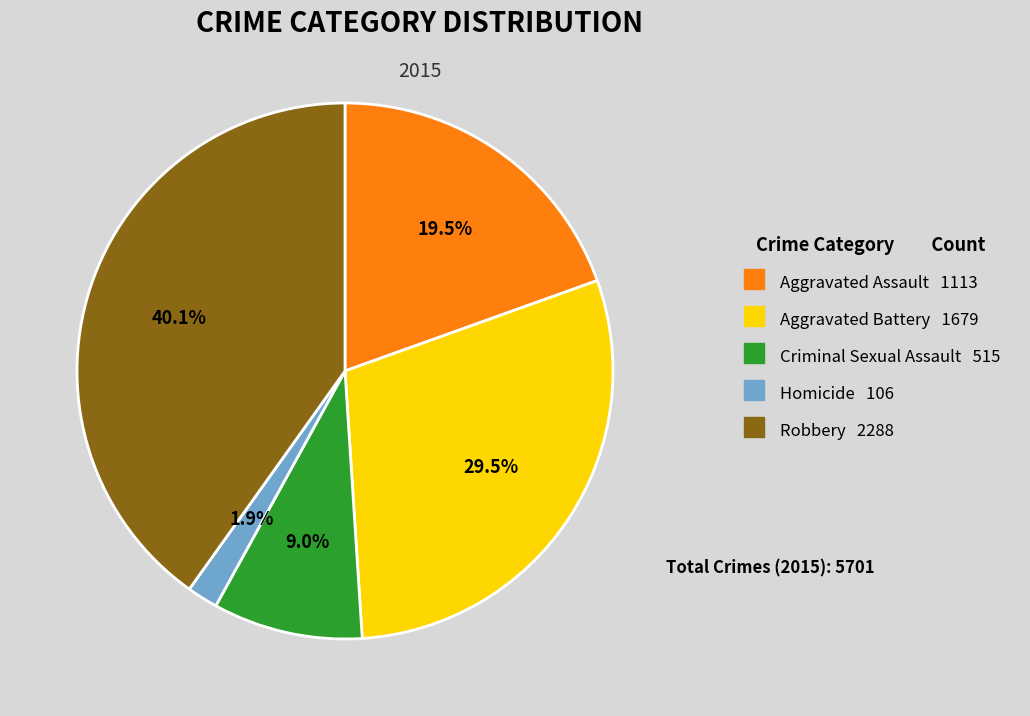

Does Aggravated Battery represent more than half of the total?

No